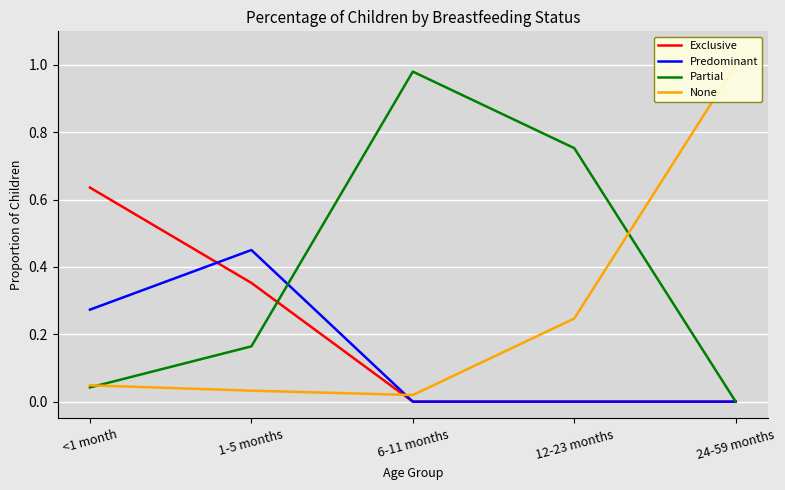

Reading right to left, transcribe all the data shown in this chart.

Exclusive: 0.0	0.0	0.0	0.4	0.6
Predominant: 0.0	0.0	0.0	0.5	0.3
Partial: 0.0	0.8	1.0	0.2	0.0
None: 1.0	0.2	0.0	0.0	0.0